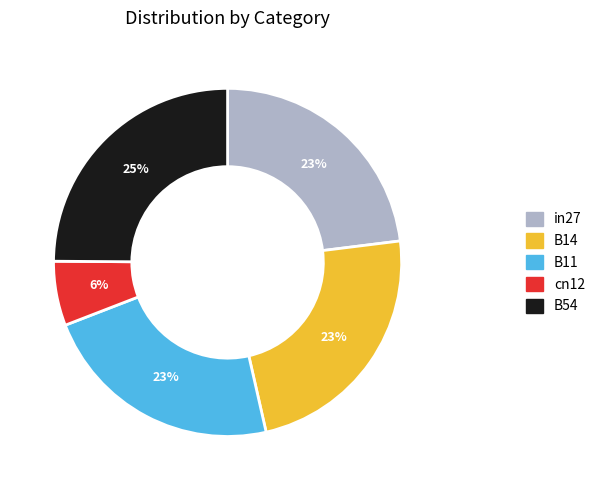

Which has a higher value, in27 or cn12?

in27